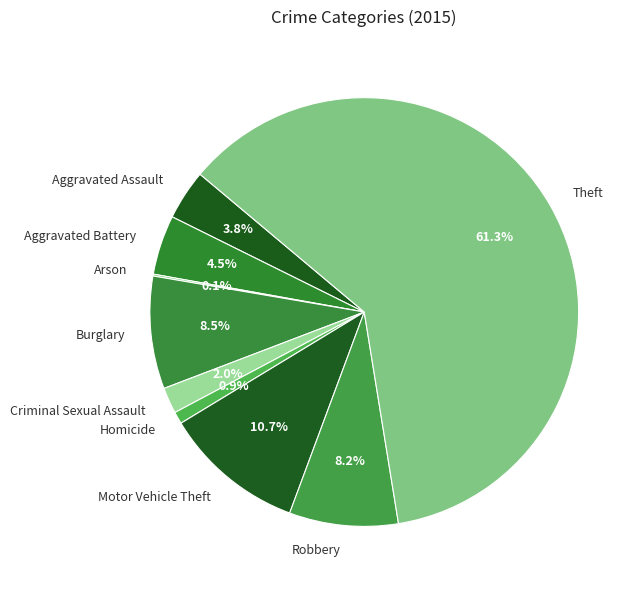

What is the ratio of the value at Aggravated Battery to the value at Burglary?

0.5